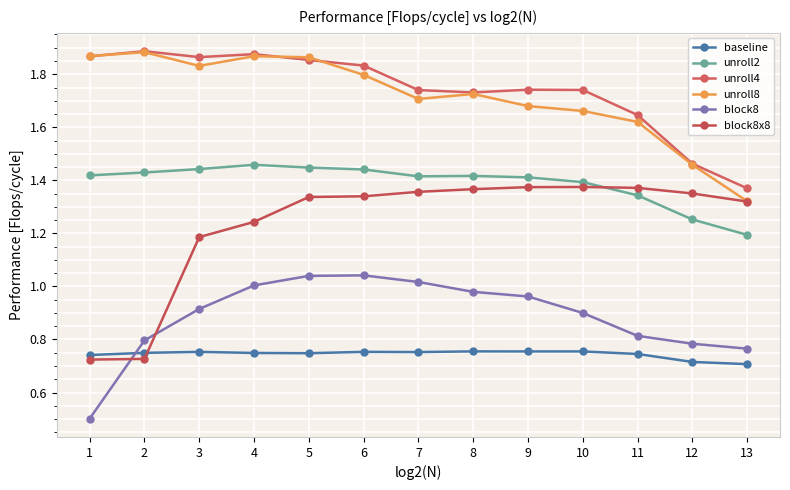

At which category is the sum across all series the highest?

5